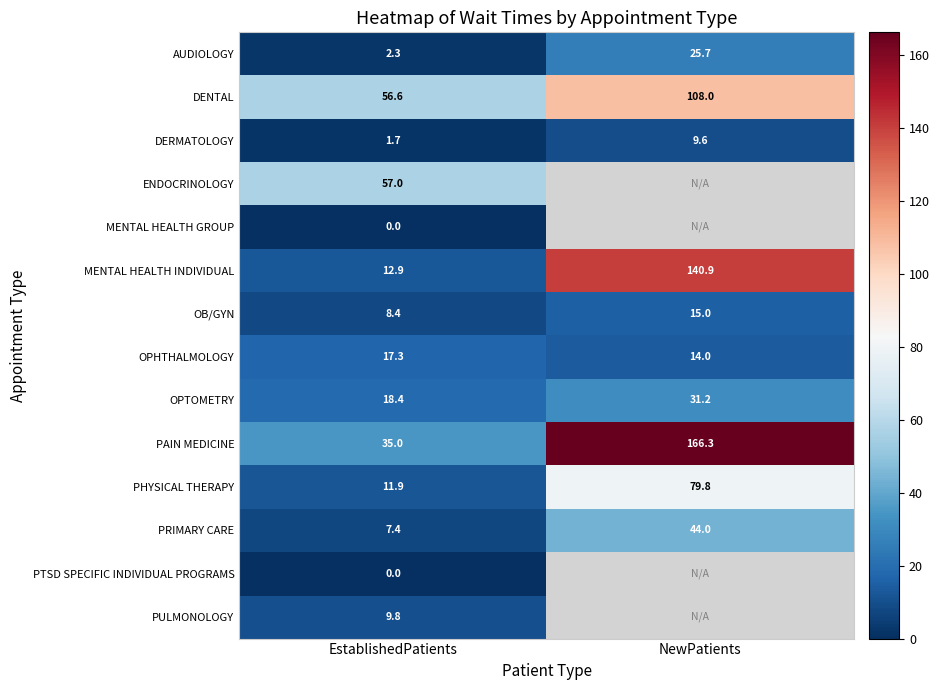

The PHYSICAL THERAPY series shows 121.2 at NewPatients. True or false?

False